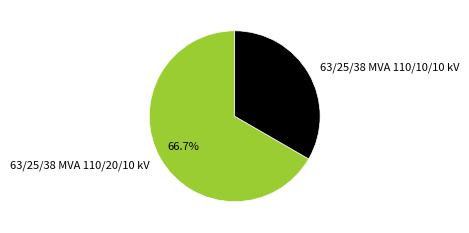

Which category accounts for the majority?

63/25/38 MVA 110/20/10 kV